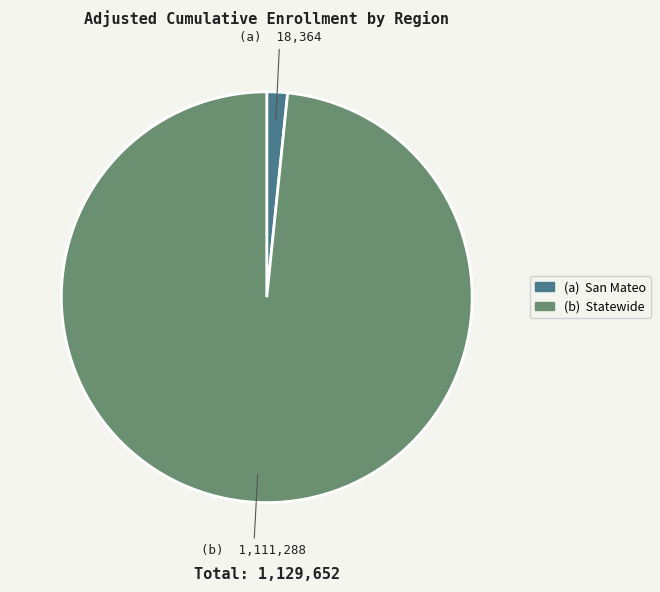

Does any single category account for the majority?

Yes